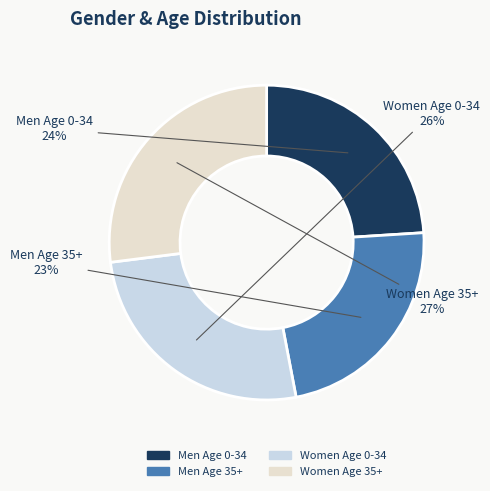

What is the smallest slice in the pie chart?

Men Age 35+